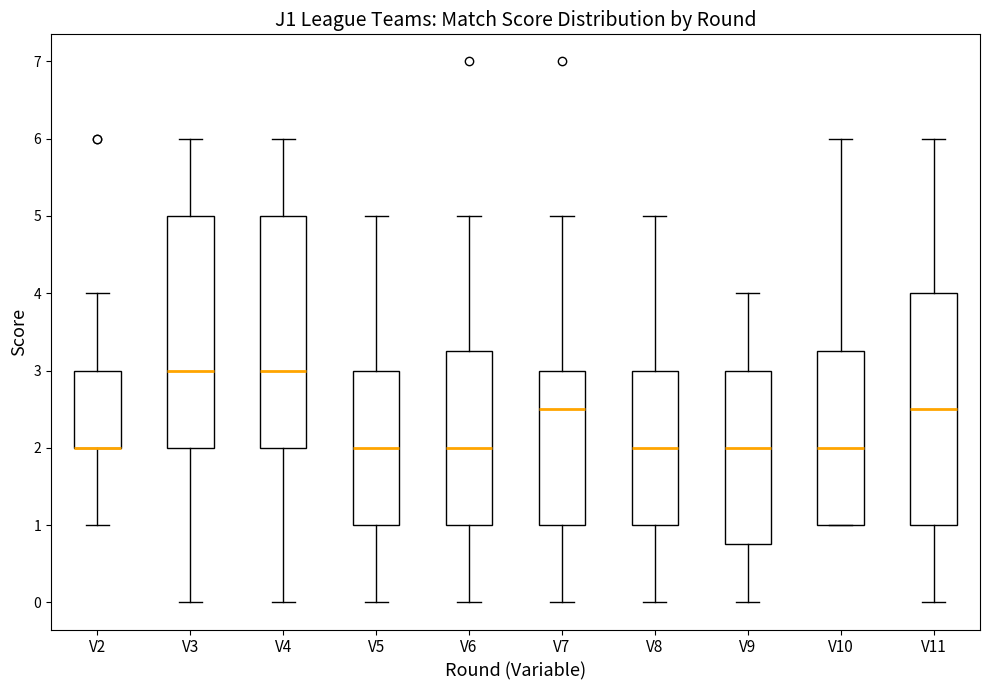

Reading left to right, read every box against the y-axis: the position of its median line, the range the box covers, and the ends of its whiskers. The values are not printed on the chart, so give them approximately, as read against the axis.

V2: median 2.0 (drawn on the box's lower edge), box 2.0 to 3.0, whiskers 1.0 to 4.0
V3: median 3.0, box 2.0 to 5.0, whiskers 0.0 to 6.0
V4: median 3.0, box 2.0 to 5.0, whiskers 0.0 to 6.0
V5: median 2.0, box 1.0 to 3.0, whiskers 0.0 to 5.0
V6: median 2.0, box 1.0 to 3.3, whiskers 0.0 to 5.0
V7: median 2.5, box 1.0 to 3.0, whiskers 0.0 to 5.0
V8: median 2.0, box 1.0 to 3.0, whiskers 0.0 to 5.0
V9: median 2.0, box 0.8 to 3.0, whiskers 0.0 to 4.0
V10: median 2.0, box 1.0 to 3.3, whiskers 1.0 to 6.0
V11: median 2.5, box 1.0 to 4.0, whiskers 0.0 to 6.0